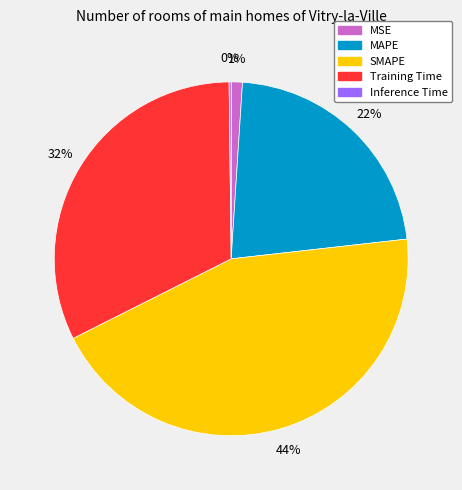

To the nearest percent, what is the average slice percentage?

20%